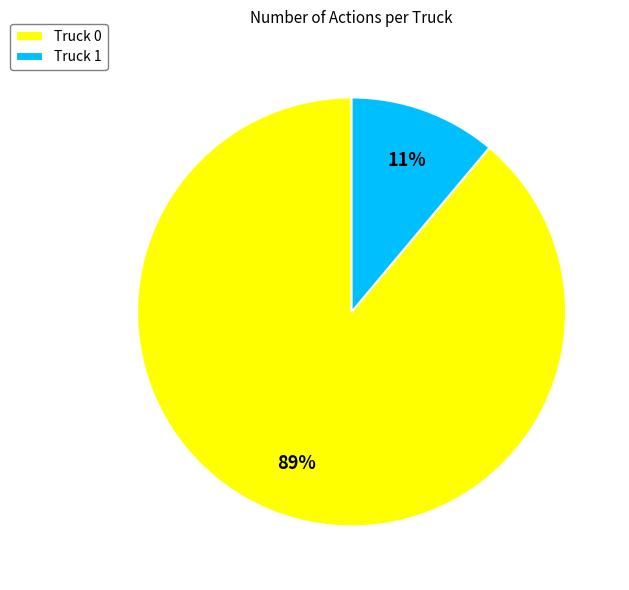

Is there a majority slice in this chart?

Yes